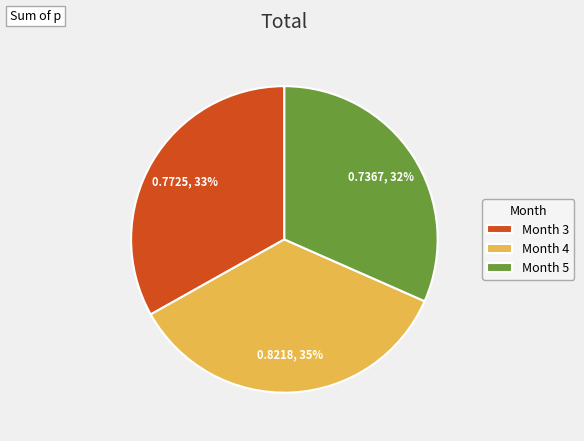

To the nearest percent, what is the average slice percentage?

33%